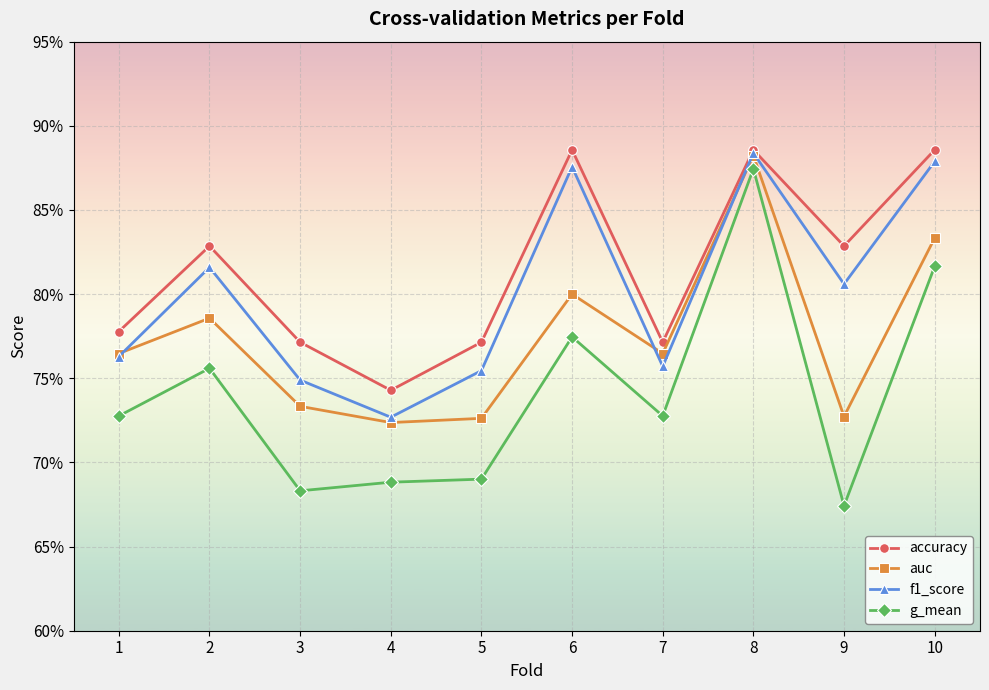

Rank the series by their average value, from highest to lowest.

accuracy, f1_score, auc, g_mean